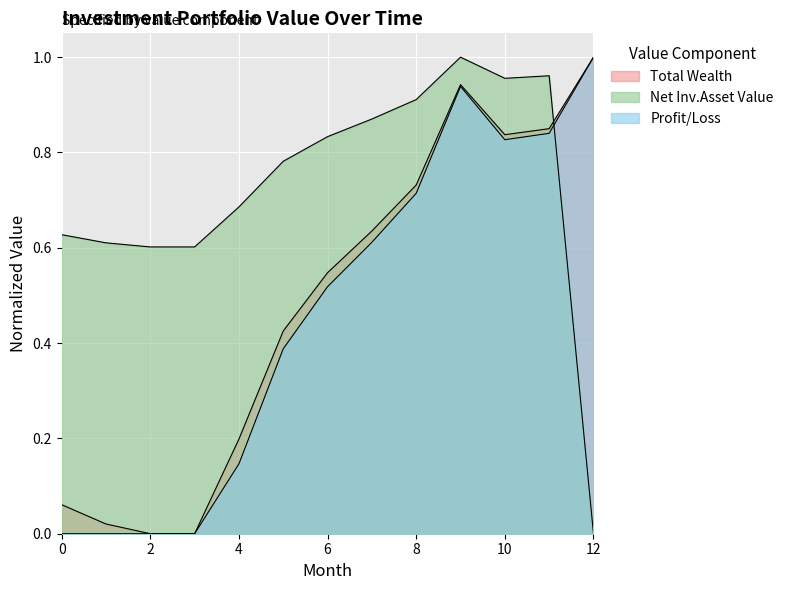

True or false: Total Wealth has a value of 0.6 at 3.

False